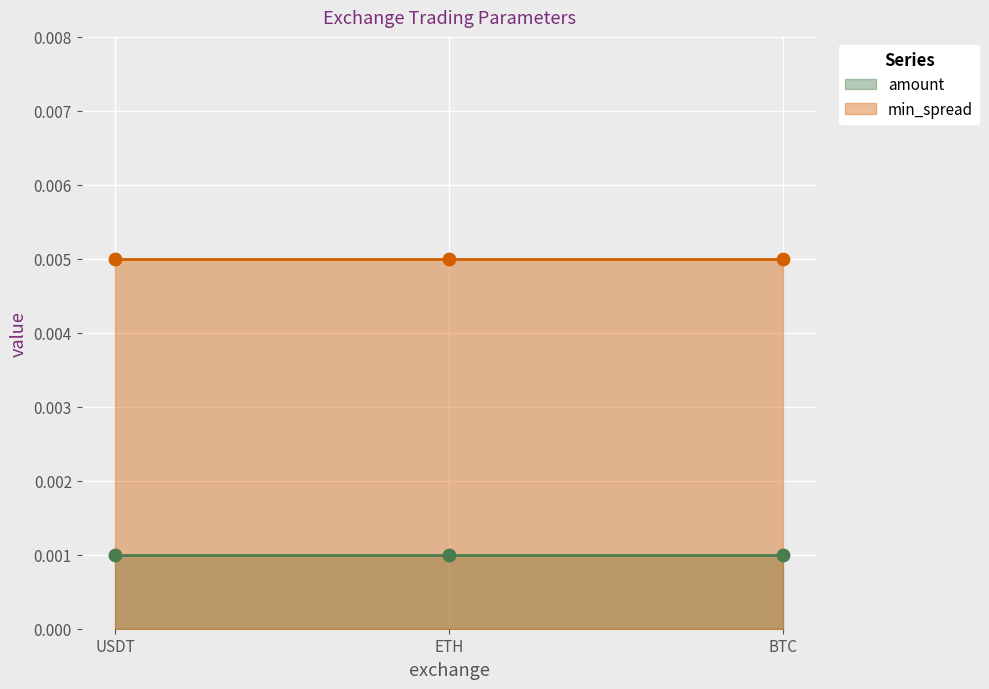

Is the value of amount at ETH greater than the value of min_spread at BTC?

No